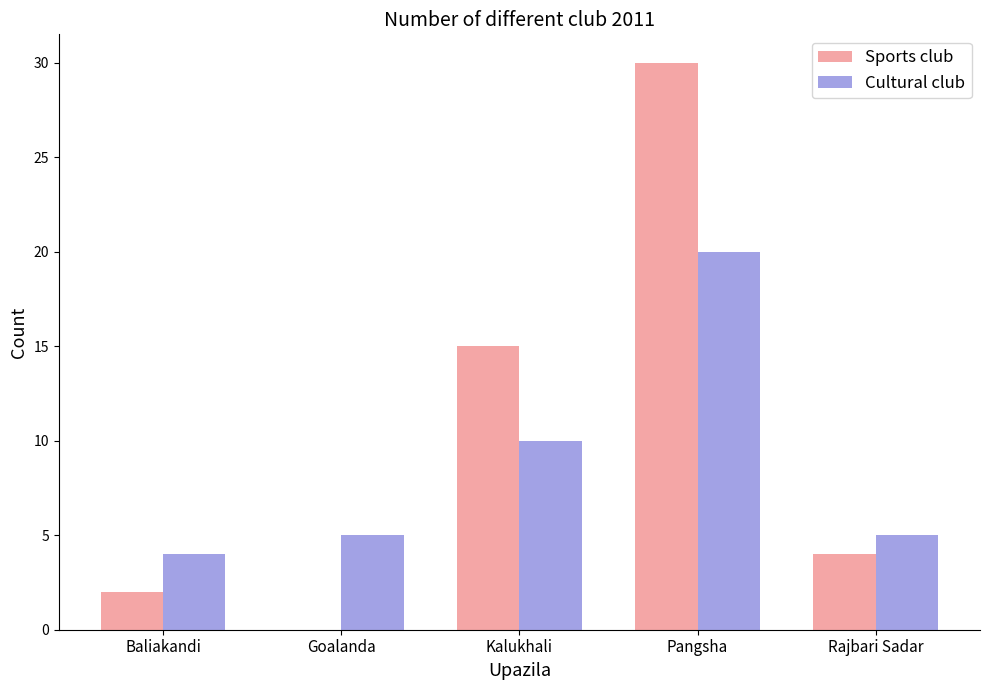

How many data points does each series have?

5